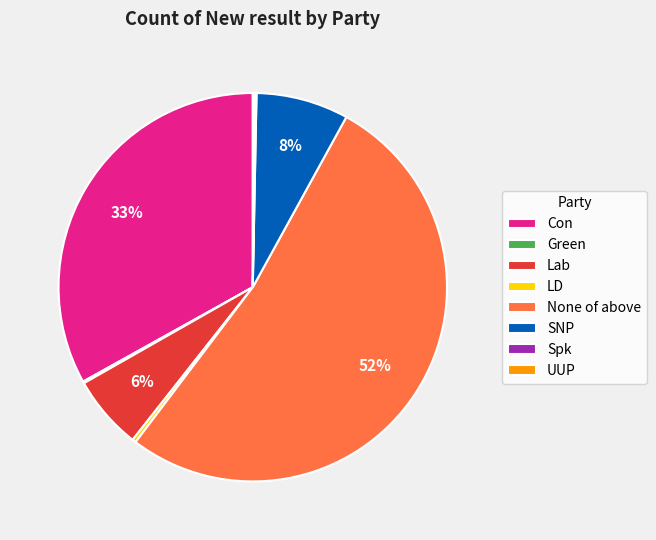

The Con slice represents 33% of the pie. True or false?

True